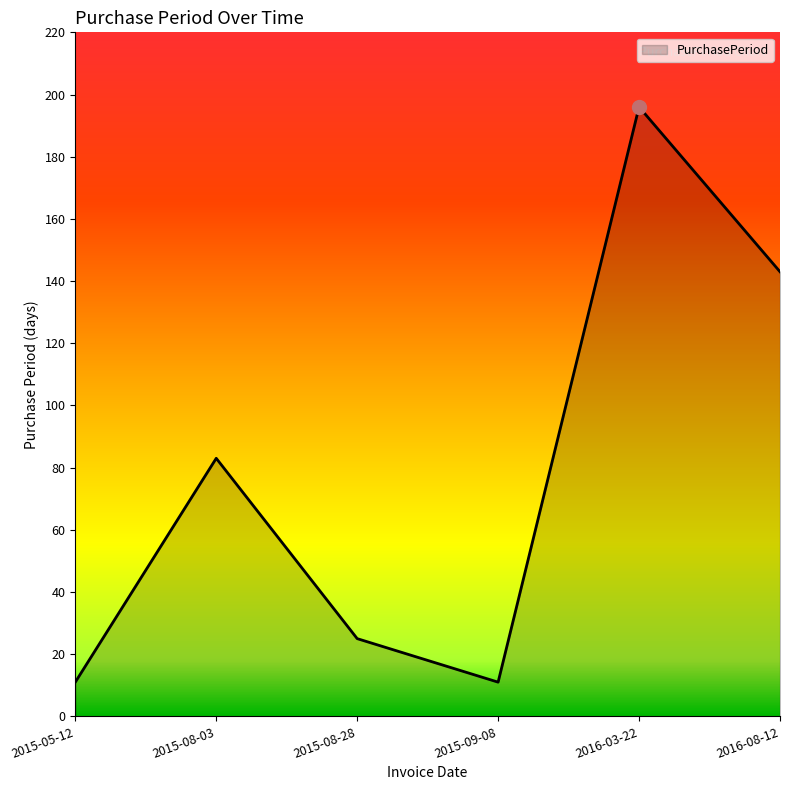

At which label is the value closest to 103?

2015-08-03